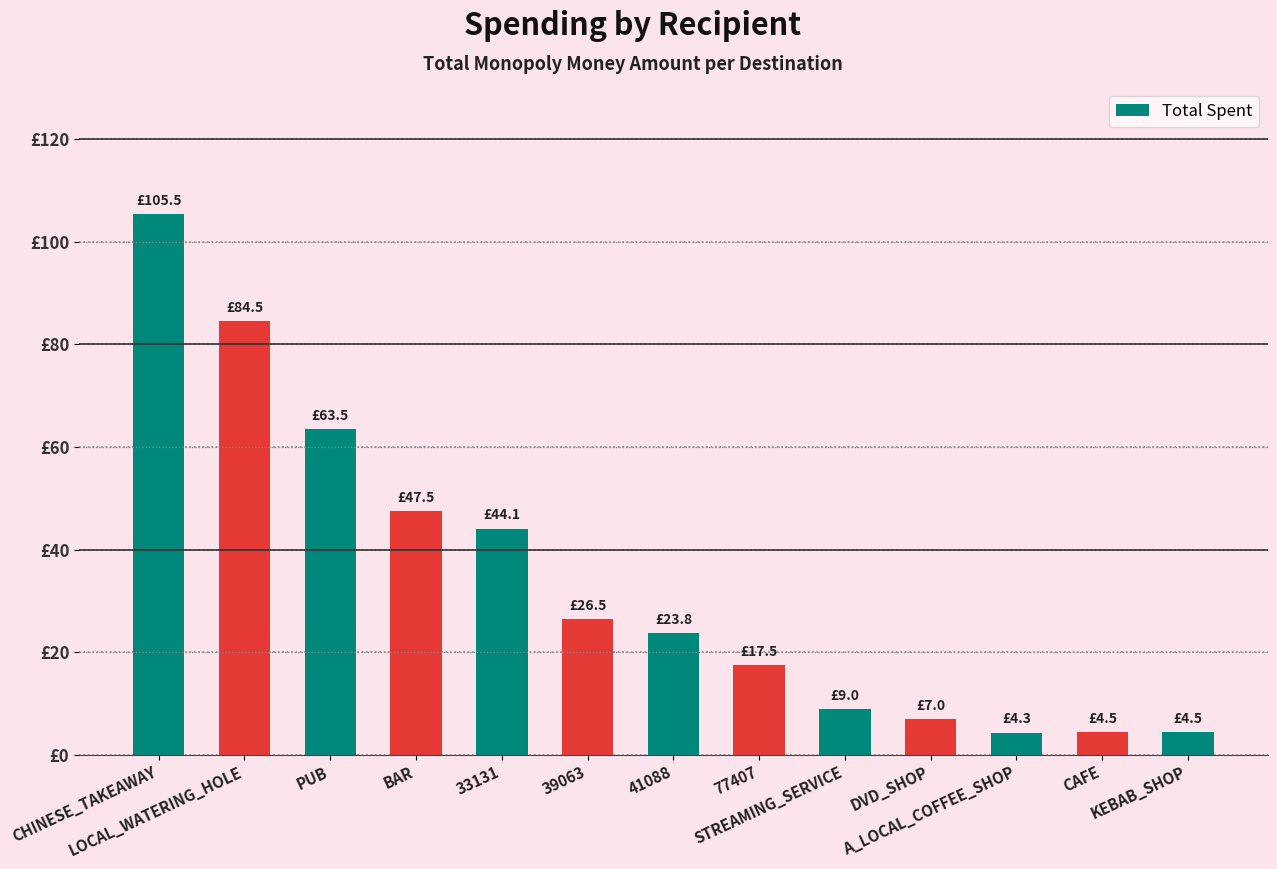

Does the chart contain any negative values?

No